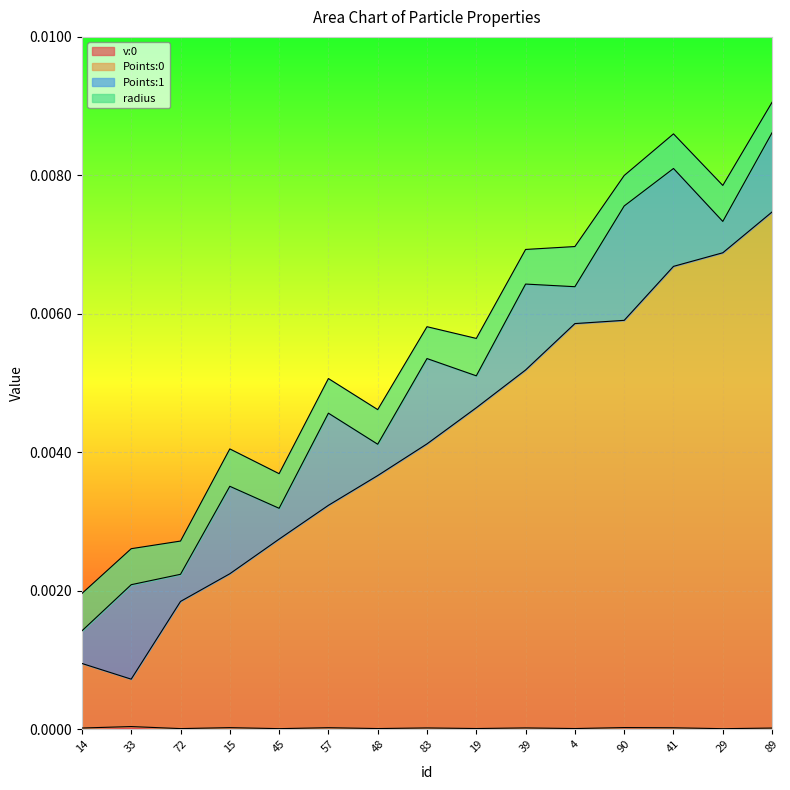

The value of Points:0 at 33 is 0.0. True or false?

True